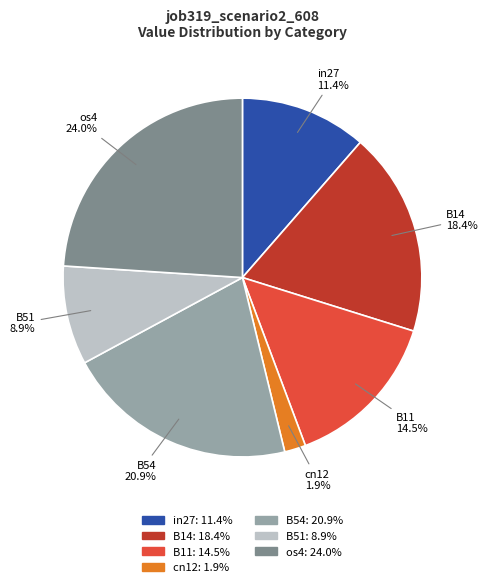

How many segments does this pie chart have?

7